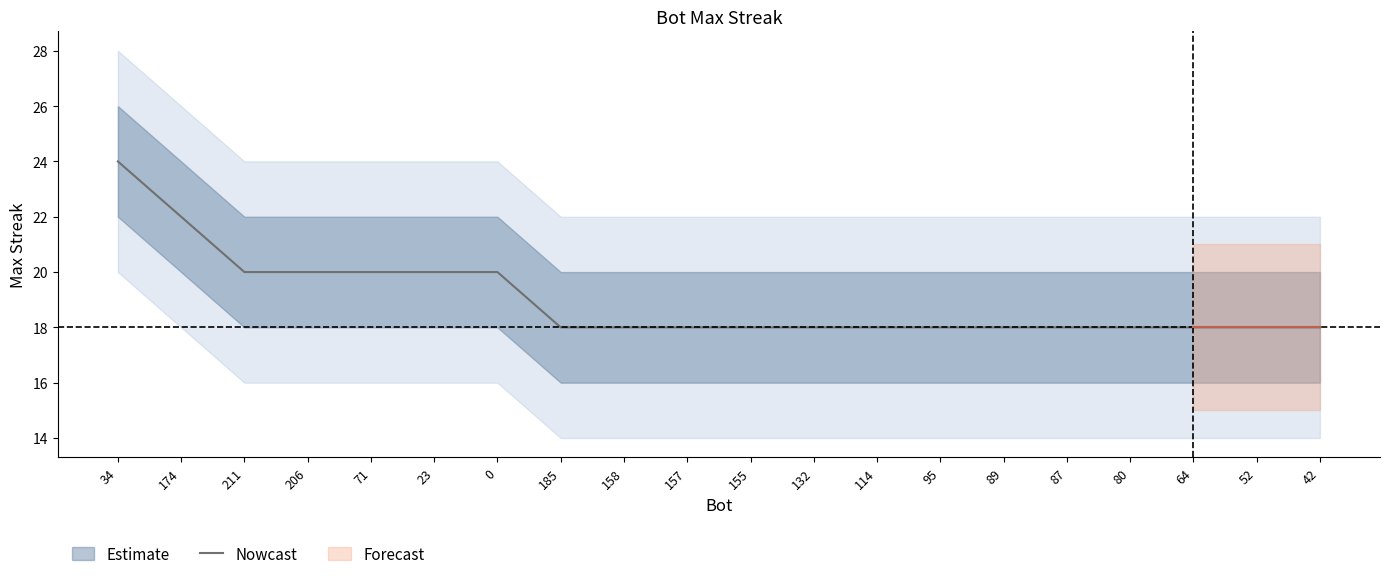

What is the label of the 2nd point from the right?

52